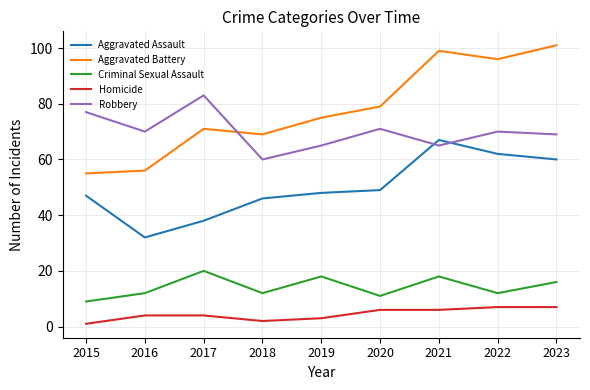

True or false: Aggravated Battery has more than 2 points higher than both neighbors.

False